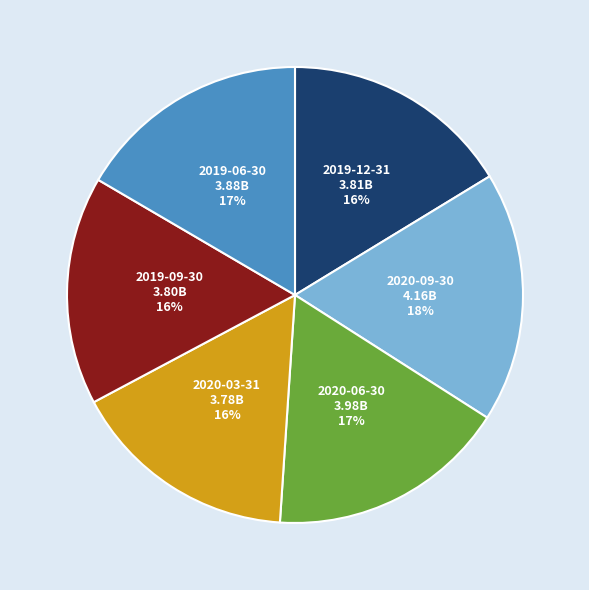

Count the number of slices in the pie.

6